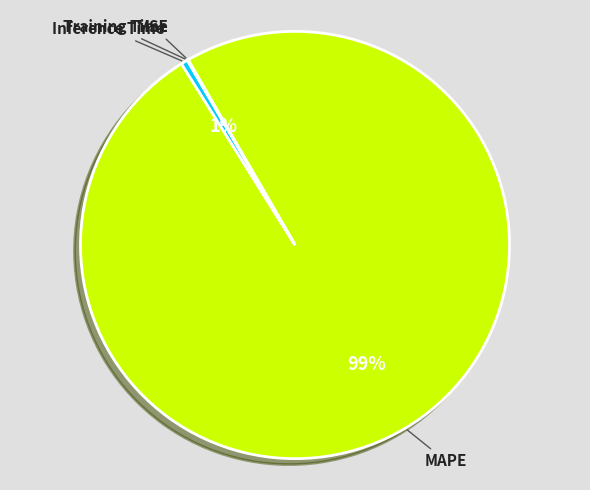

To the nearest percent, what portion does Inference Time represent?

1%